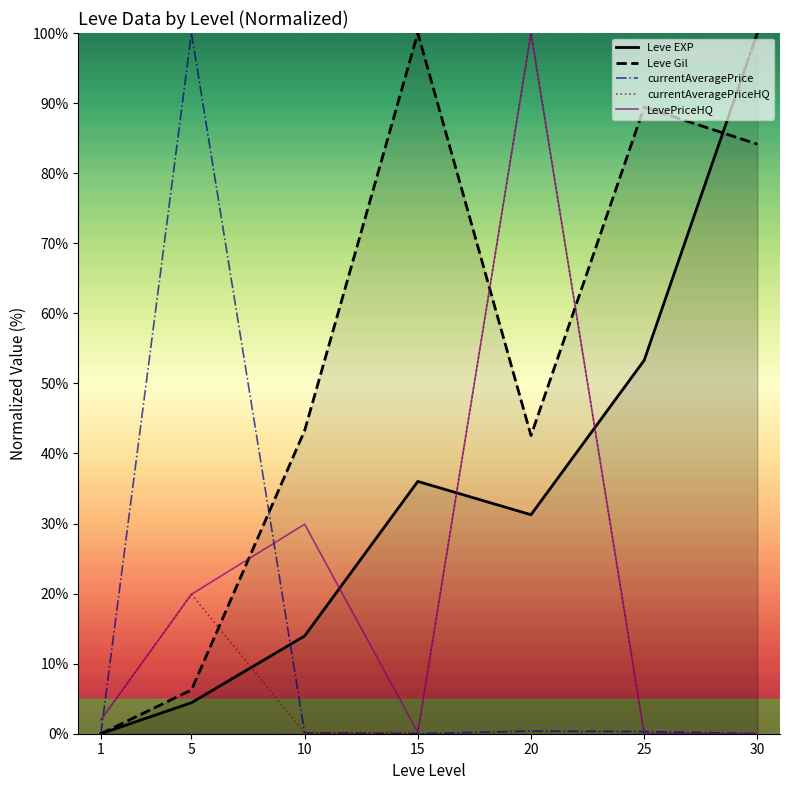

Is it true that currentAveragePriceHQ equals 2.0 at 1?

True